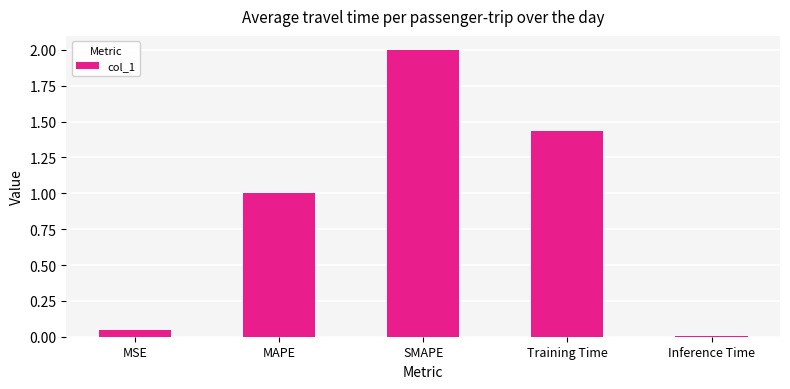

Rank the categories by value from lowest to highest.

Inference Time, MSE, MAPE, Training Time, SMAPE